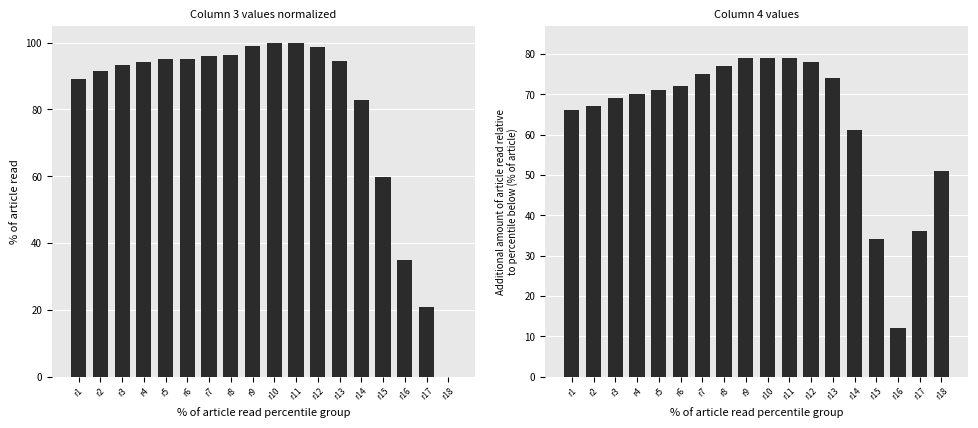

List the series in order of their peak value, highest first.

col_3, col_4